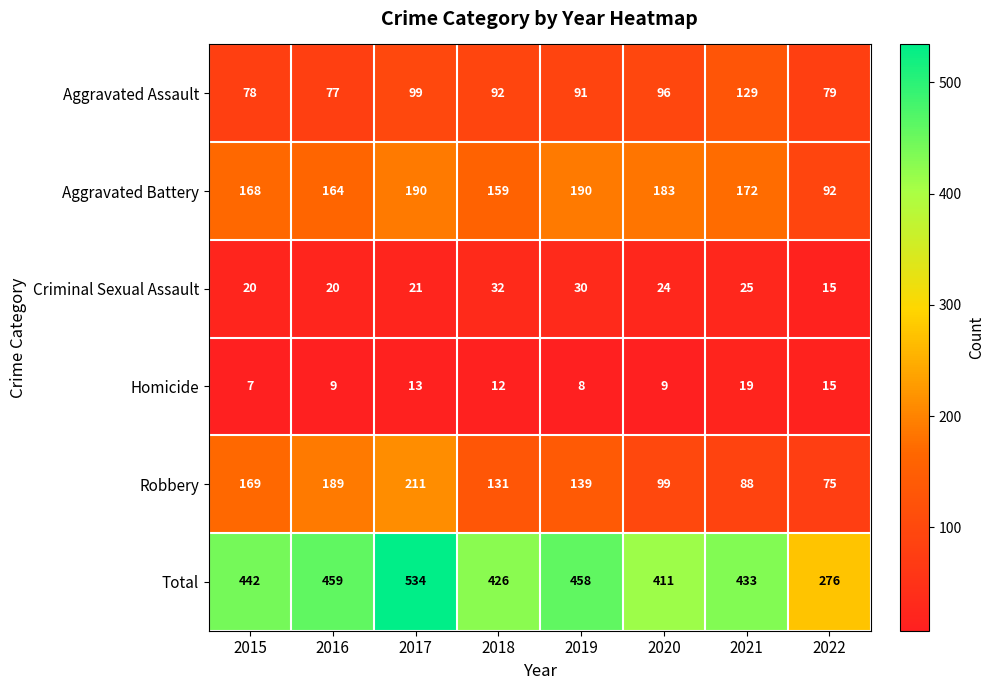

How many series are shown in this chart?

6